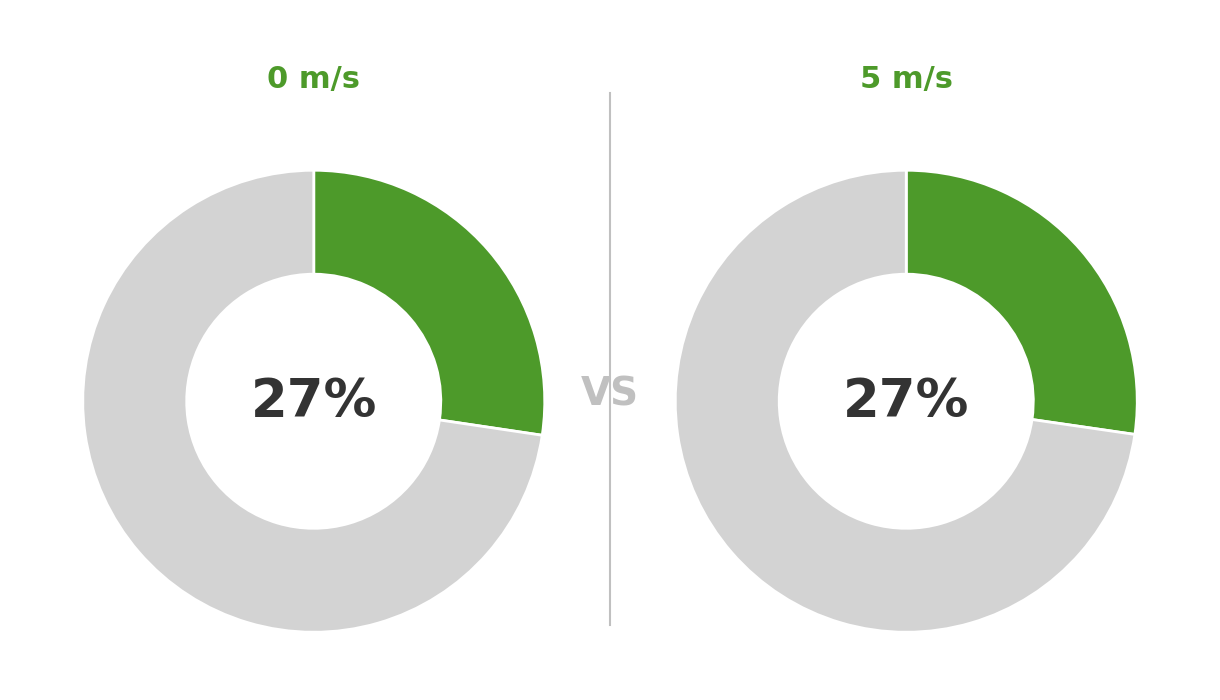

The RR slice represents 27% of the pie. True or false?

True